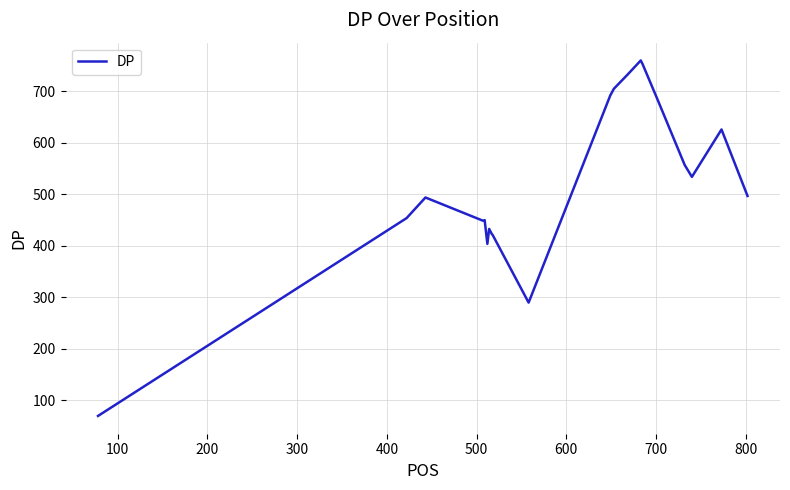

What is the greatest value displayed?

760